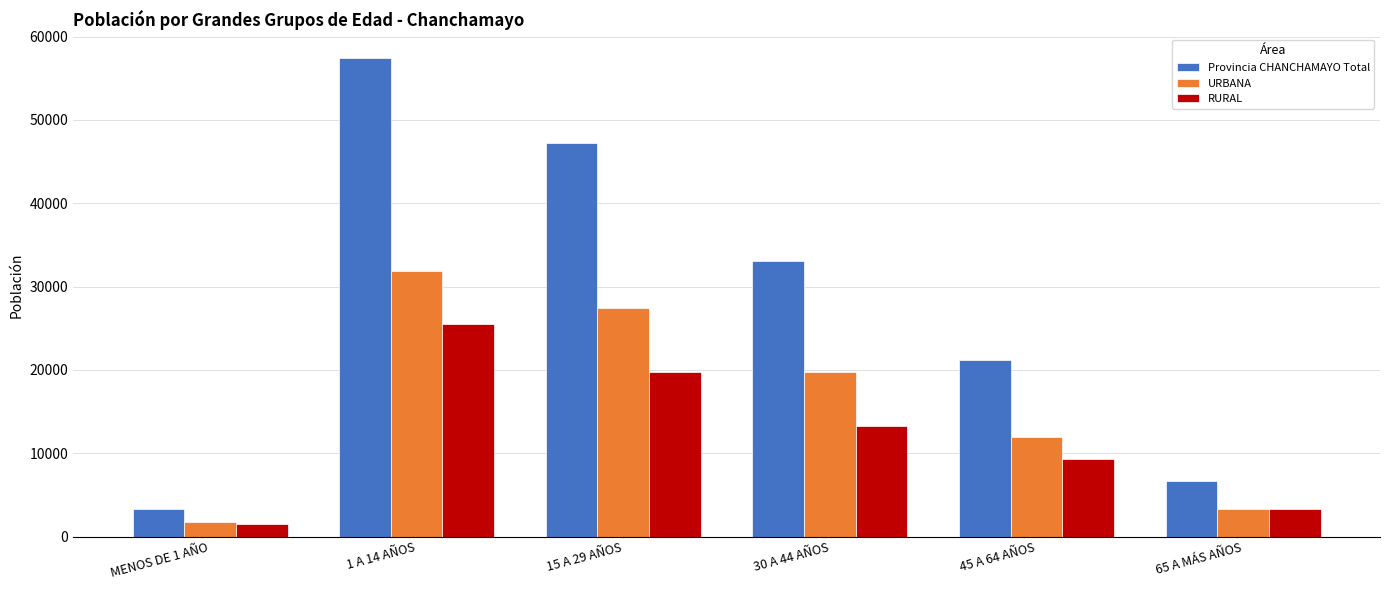

What position from the right is 30 A 44 AÑOS?

3